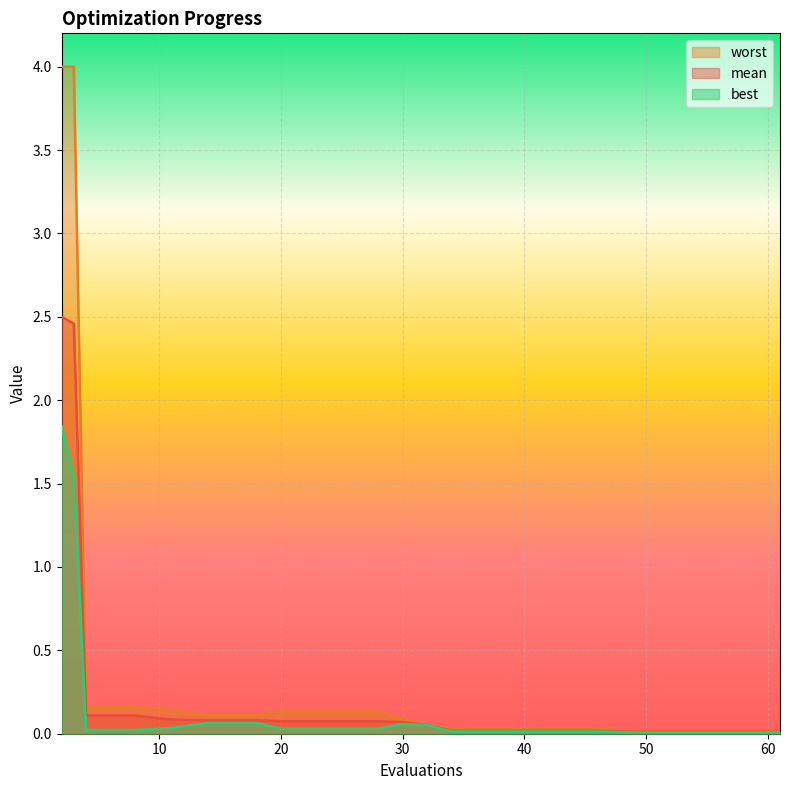

True or false: mean and worst cross at least once.

False